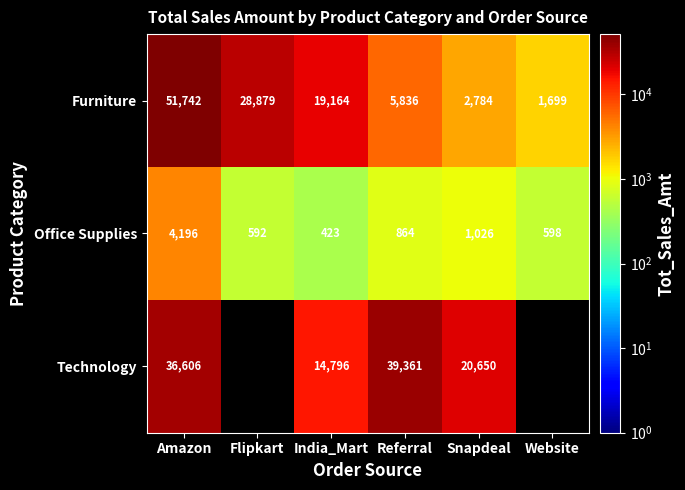

The value of Technology at Referral is 65901.7. True or false?

False